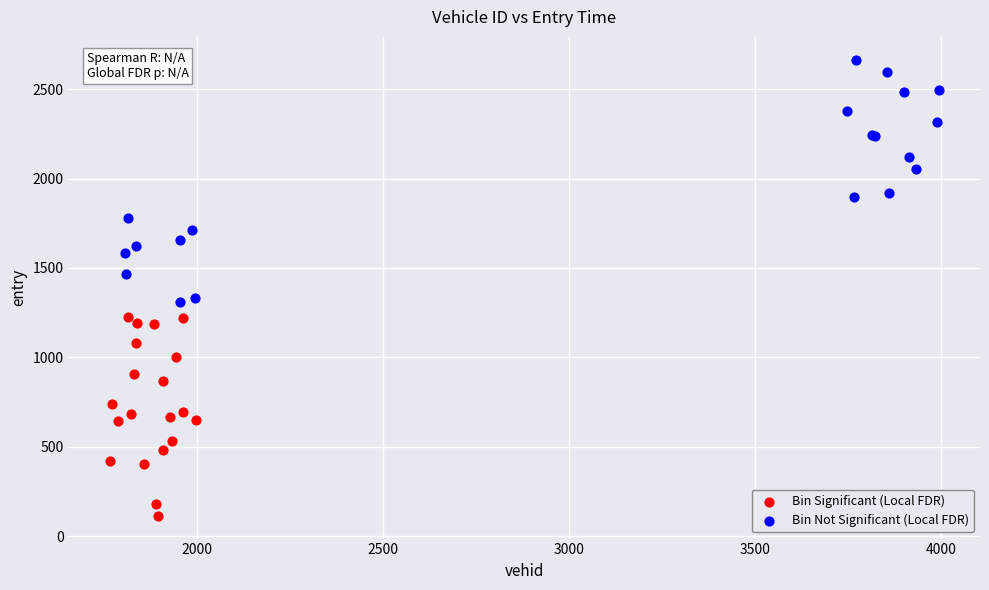

What are all the series names shown in the legend?

Bin Significant (Local FDR), Bin Not Significant (Local FDR)